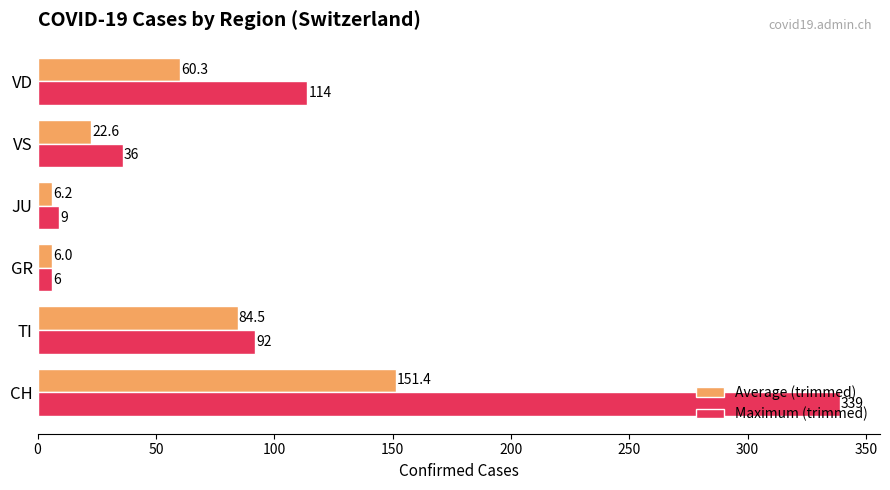

At which label does Maximum (trimmed) reach its minimum?

GR